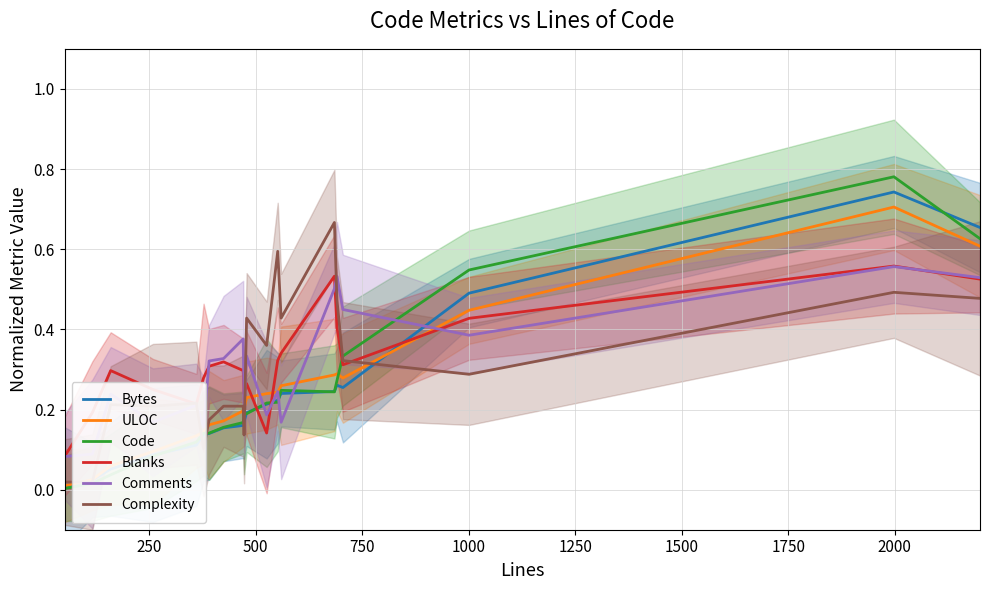

What is the highest value of the Blanks series?

0.6